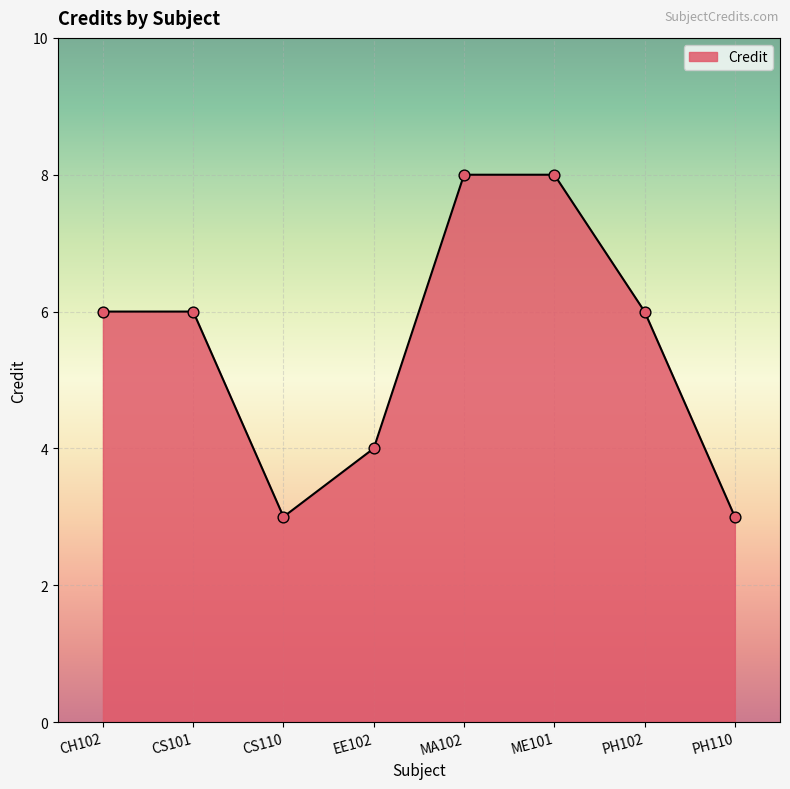

Which has a higher value, PH102 or EE102?

PH102